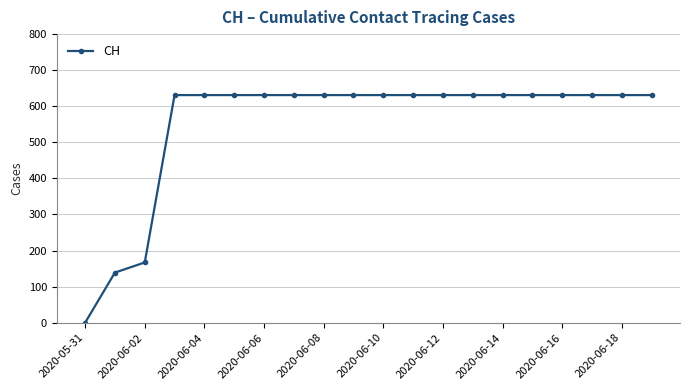

Count the number of data series in this chart.

1